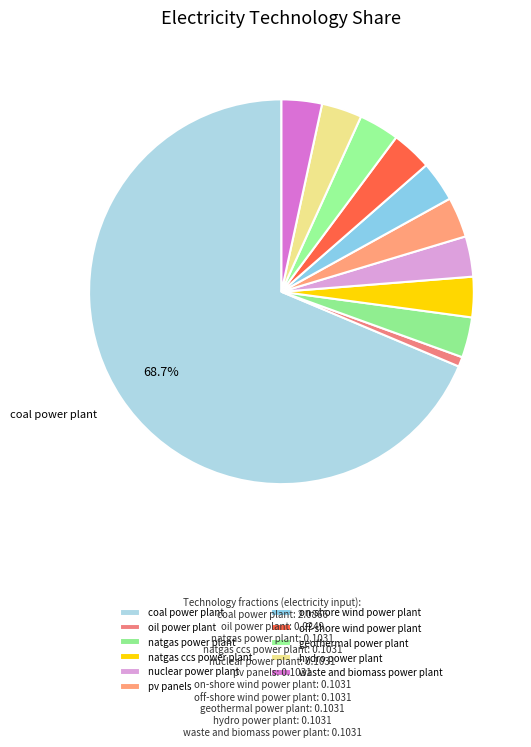

Is it true that natgas power plant is 17% of the pie?

False